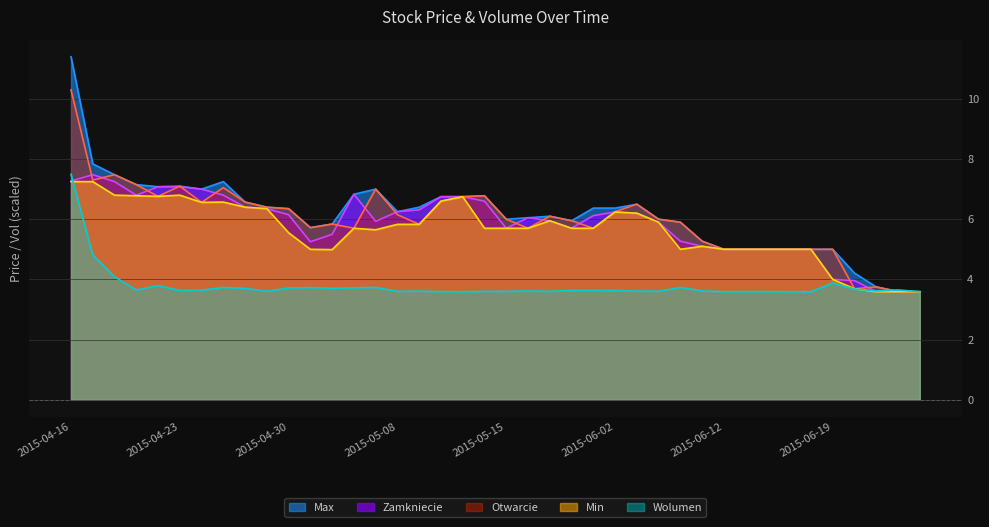

In Otwarcie, how many points are lower than both neighbors (excluding endpoints)?

9